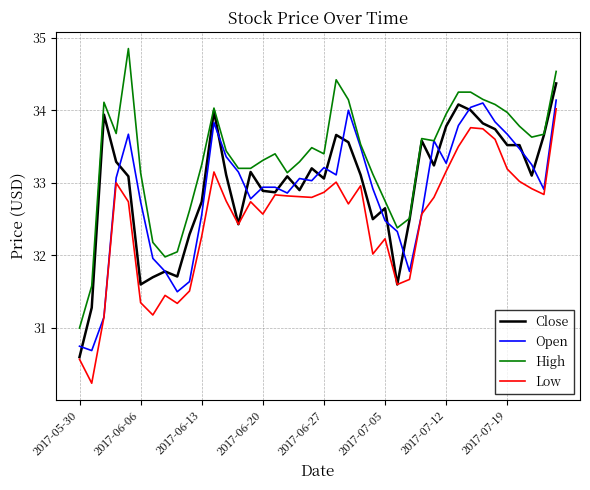

True or false: High and Low cross at least once.

False